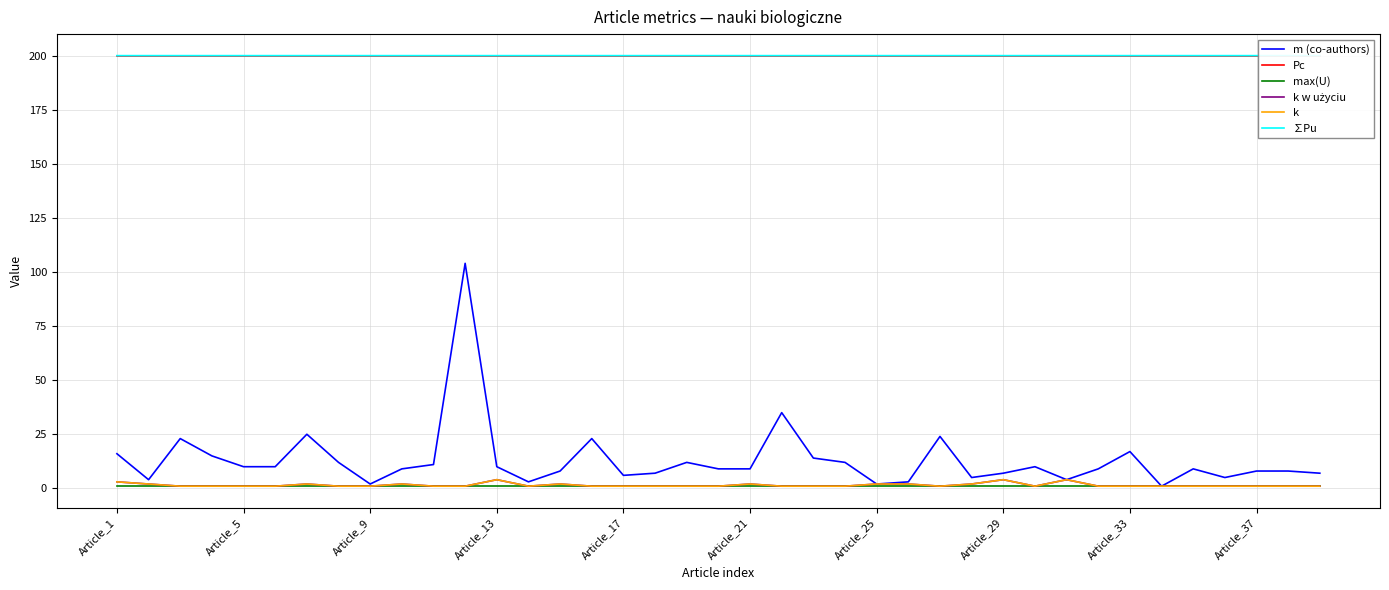

Does the chart display data point markers on the line(s)?

No